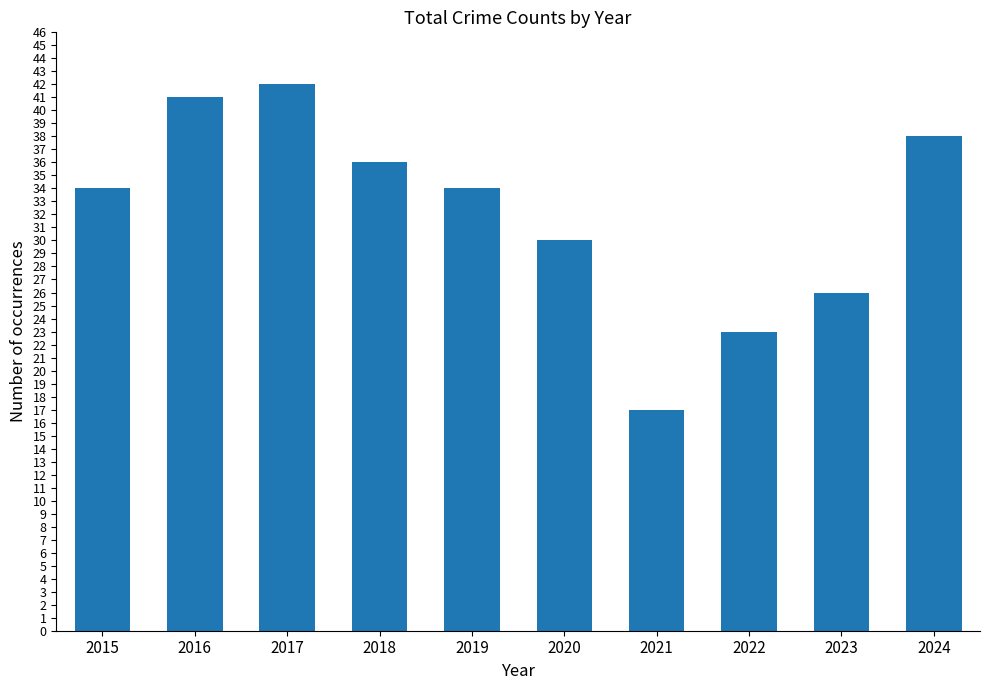

What is the difference between the values at 2024 and 2017?

4